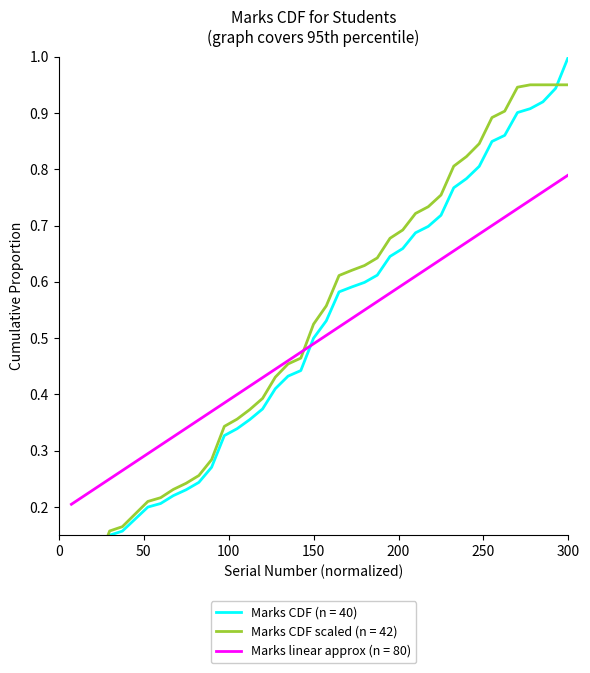

Is this an area chart (filled region under the line)?

No